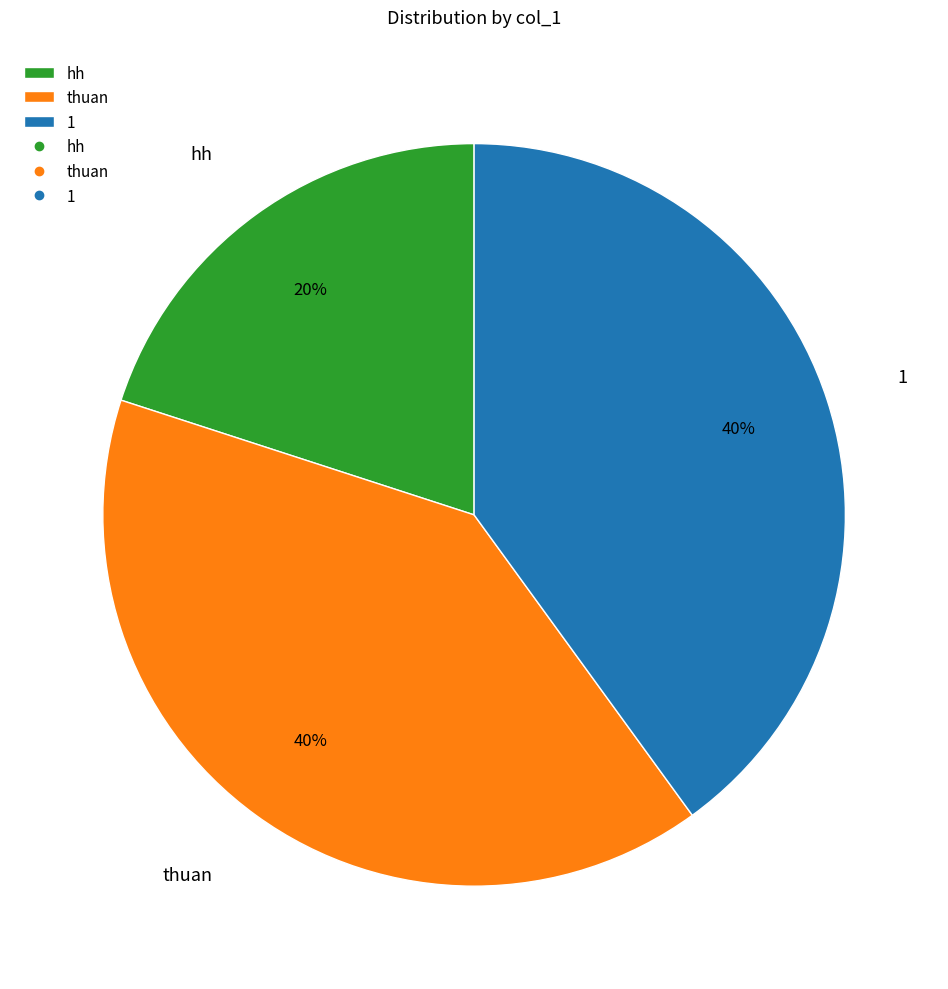

Combined, do hh and thuan account for over 50%?

Yes